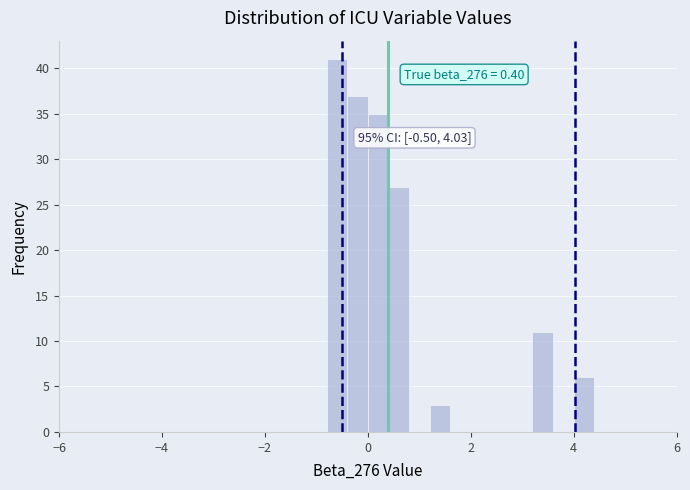

Around what value on the x-axis is the tallest bar? Give the approximate position of its centre, as read against the axis.

-0.6